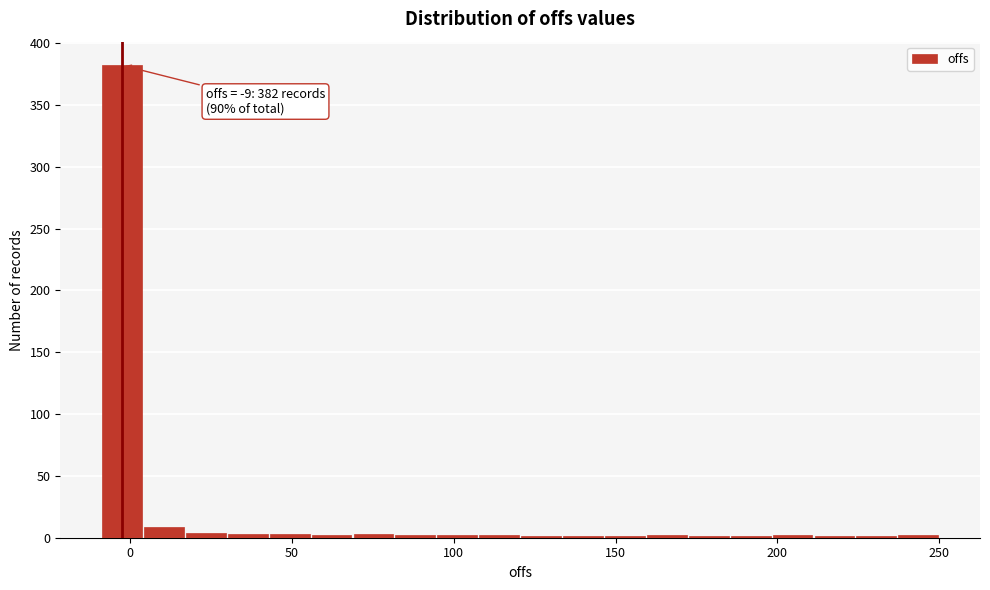

Around what value on the x-axis is the tallest bar? Give the approximate position of its centre, as read against the axis.

-5